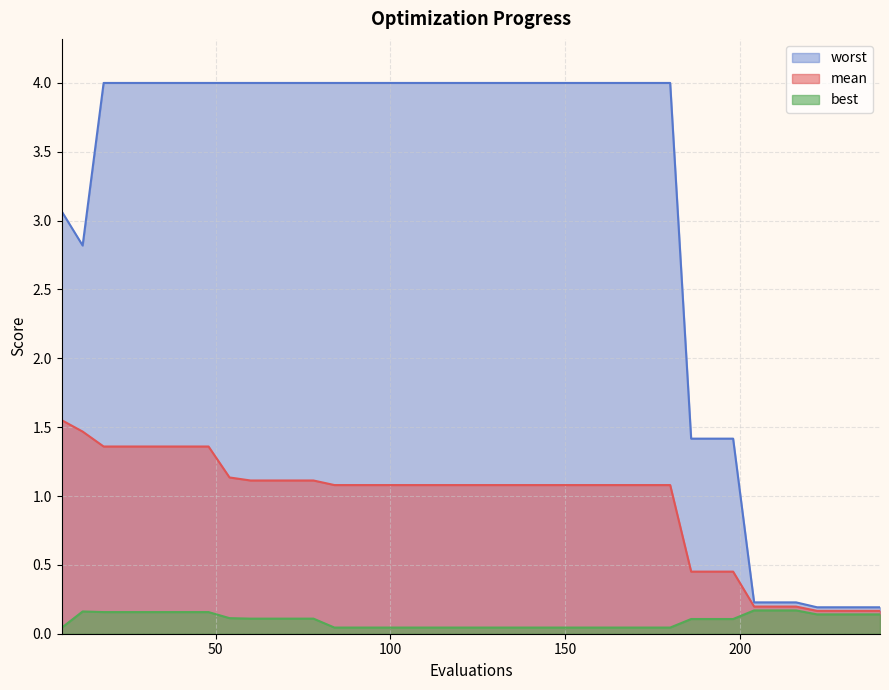

How many lines are shown in the chart?

3